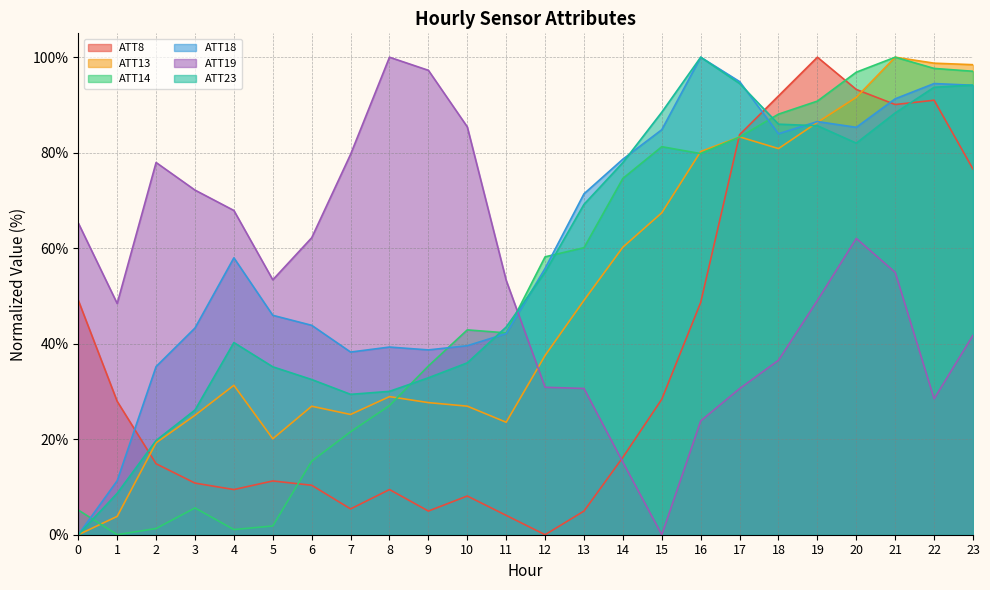

Which label corresponds to the largest value in the chart?

19